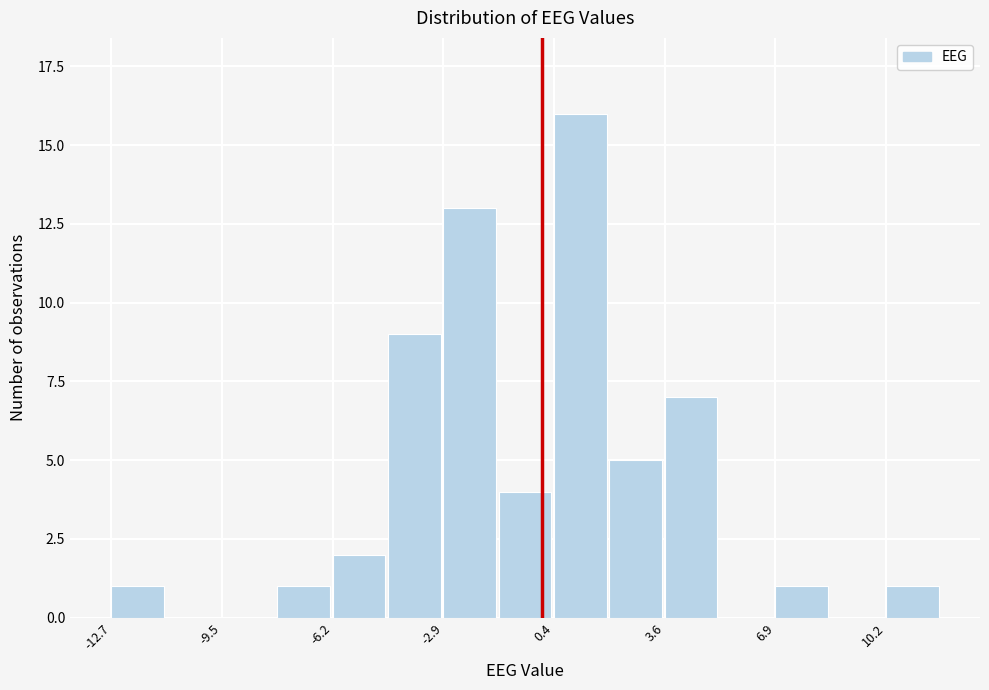

Around what value on the x-axis is the tallest bar? Give the approximate position of its centre, as read against the axis.

1.0